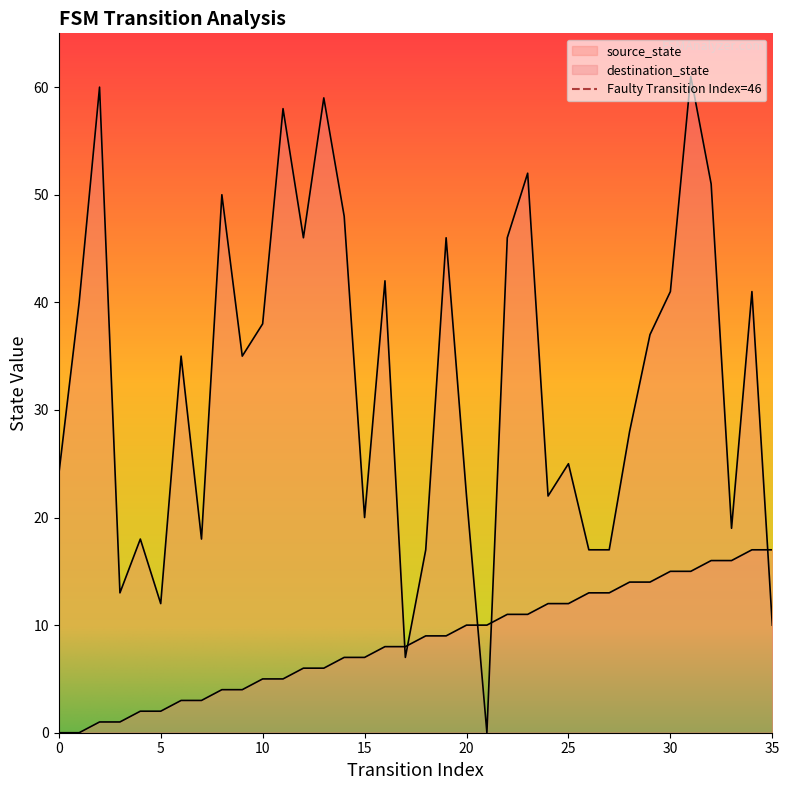

What is the total value across all series at 17?

15